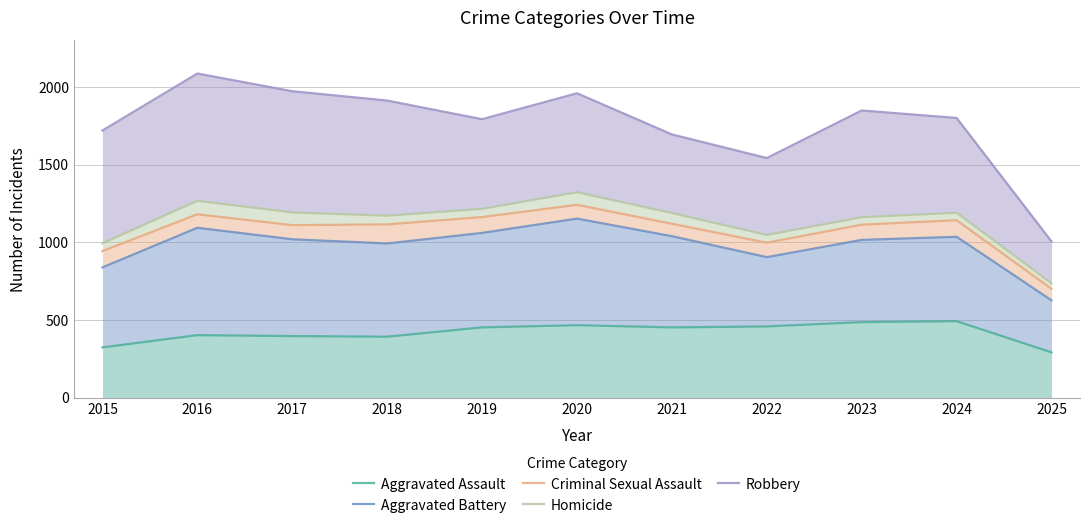

At which category does Criminal Sexual Assault reach its first local peak?

2016